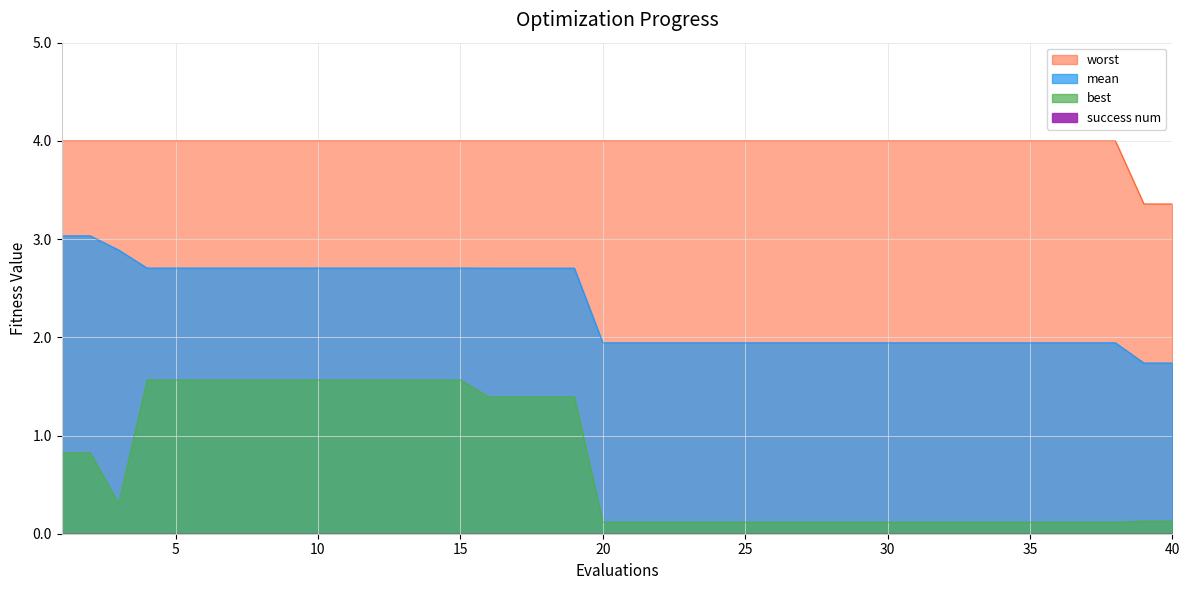

What is the highest value of the mean series?

3.0